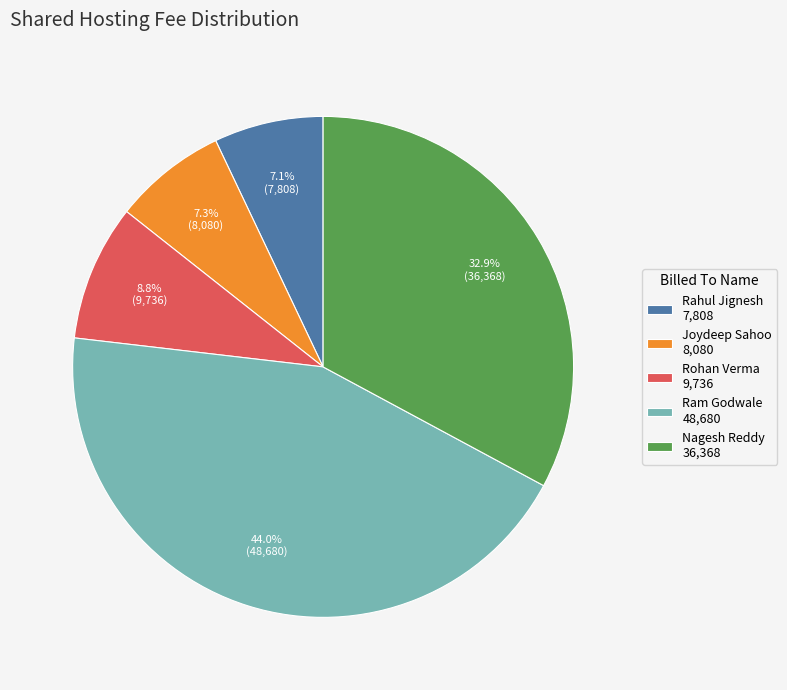

What percentage is the Nagesh Reddy slice, to the nearest percent?

33%